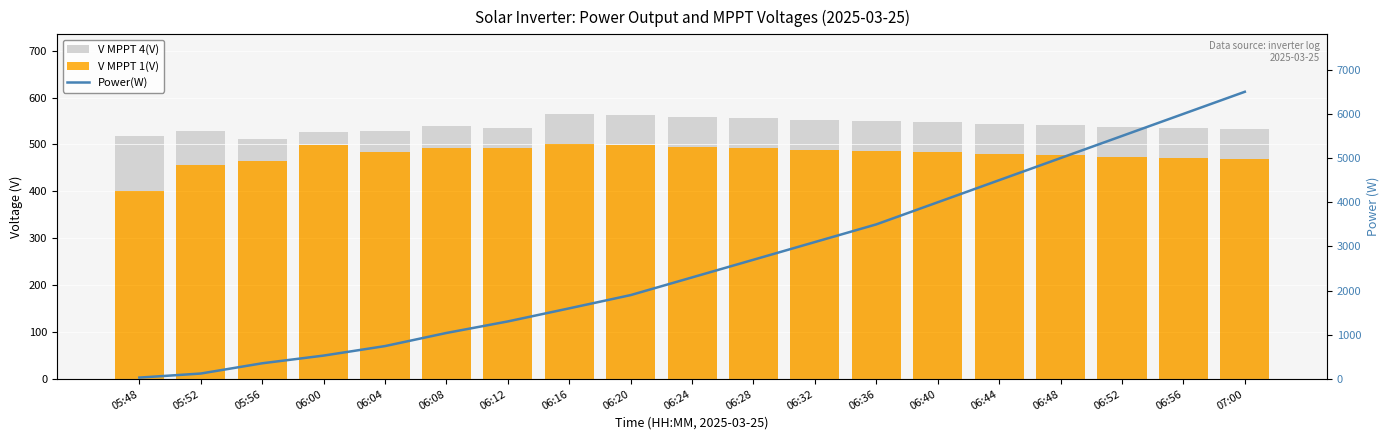

What is the difference between the maximum and second lowest values in the V MPPT 4(V) series?

46.6